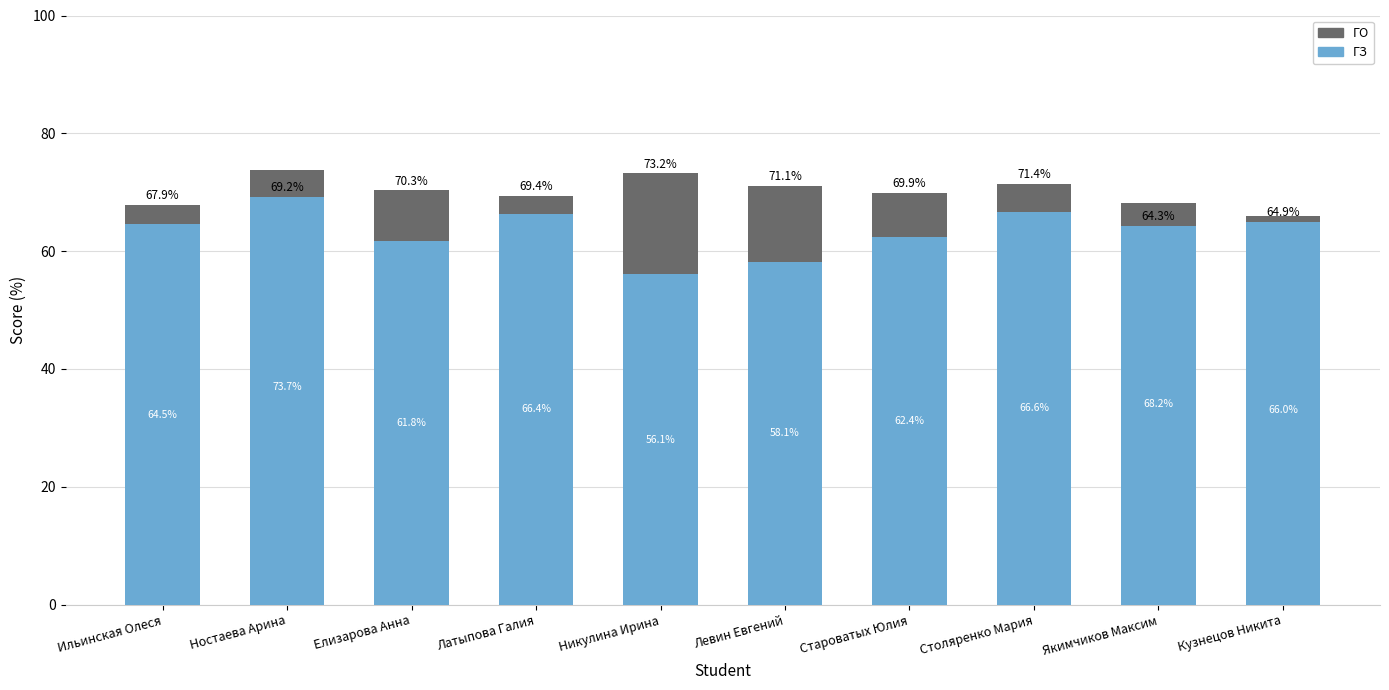

How many values in the ГО series are below 4?

5